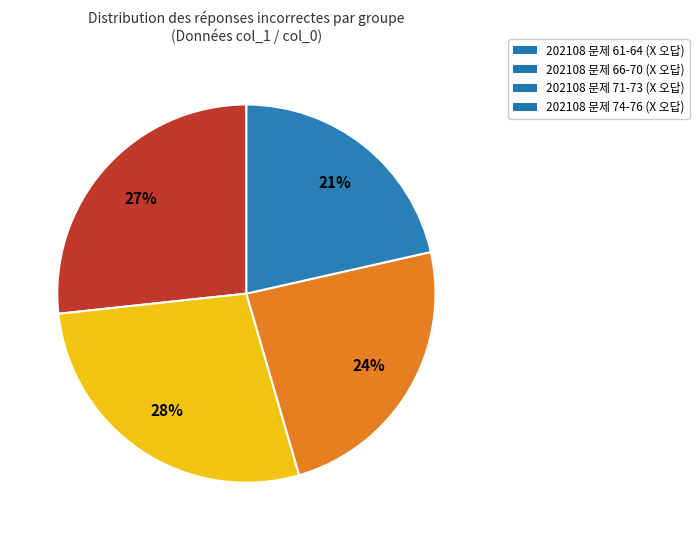

To the nearest percent, what is the combined percentage of 202108 문제 74-76 (X 오답) and 202108 문제 66-70 (X 오답)?

49%